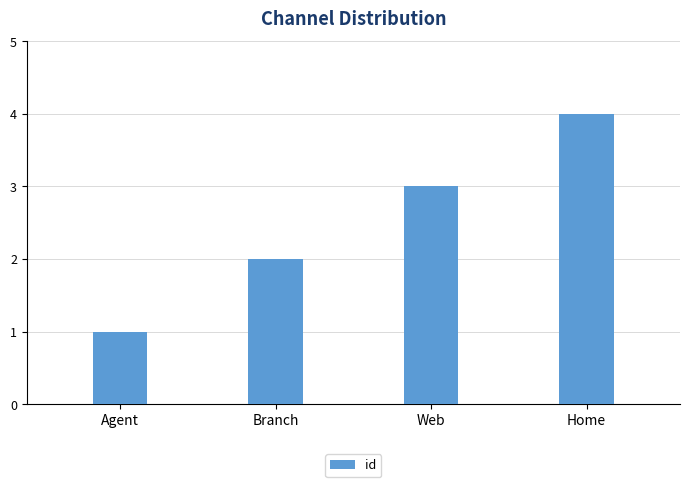

True or false: the data shows 5 at Web.

False